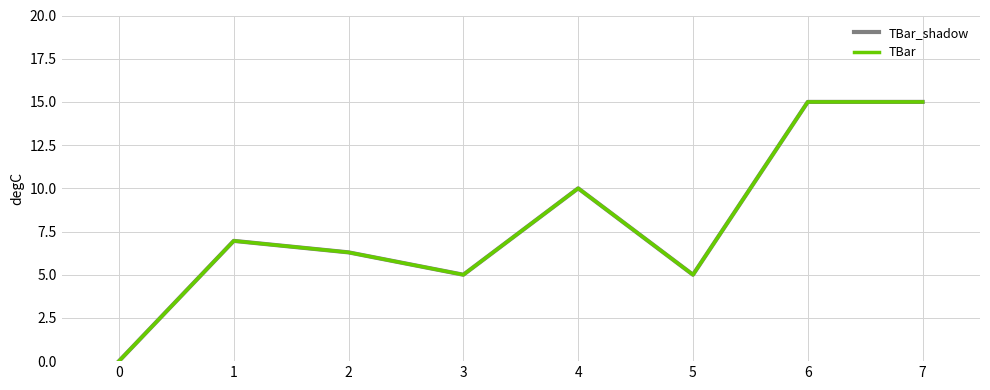

Where does the TBar series first go above 6?

1